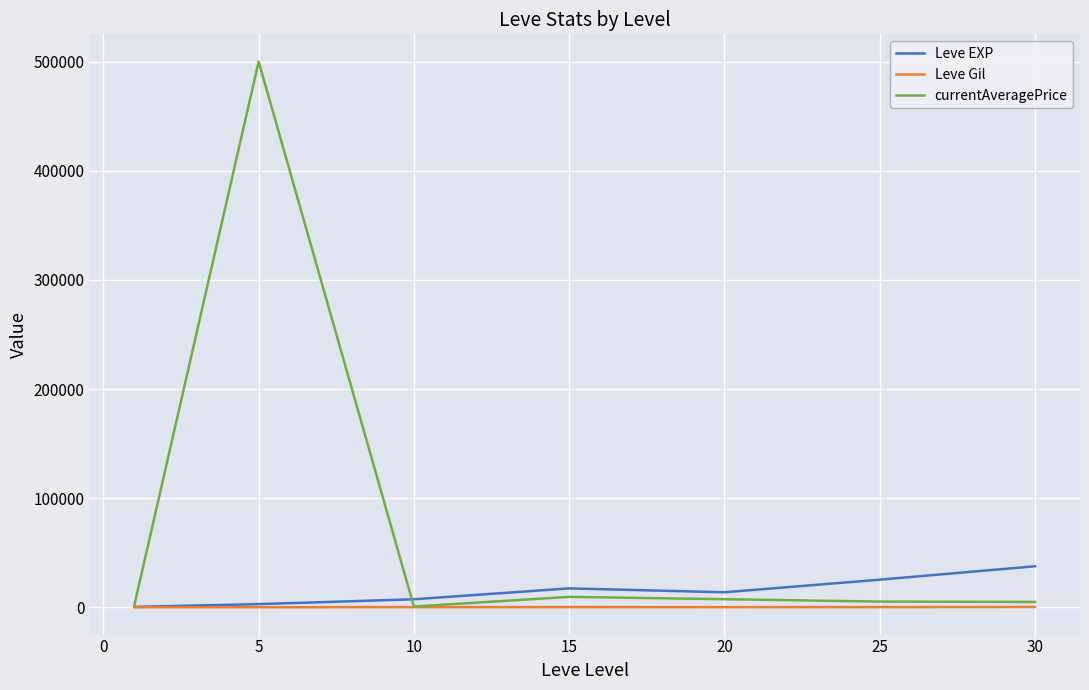

Which series has the largest range (max minus min)?

currentAveragePrice